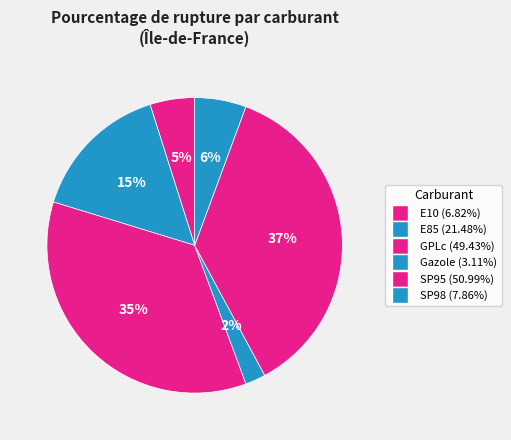

Rank the categories by value from highest to lowest.

SP95, GPLc, E85, SP98, E10, Gazole